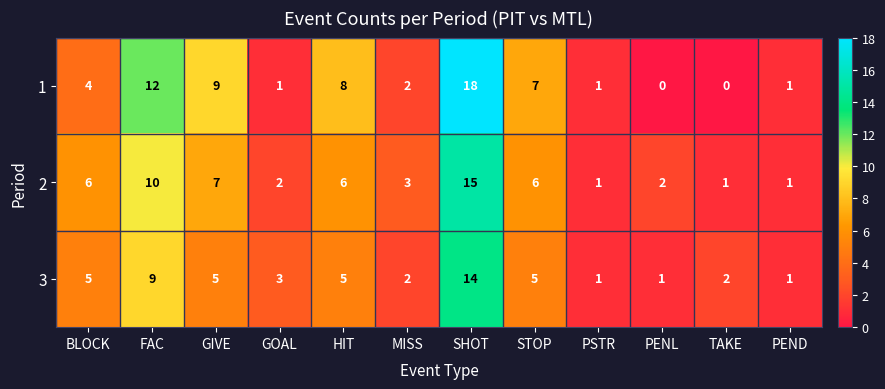

What is the total value across all series at PSTR?

3